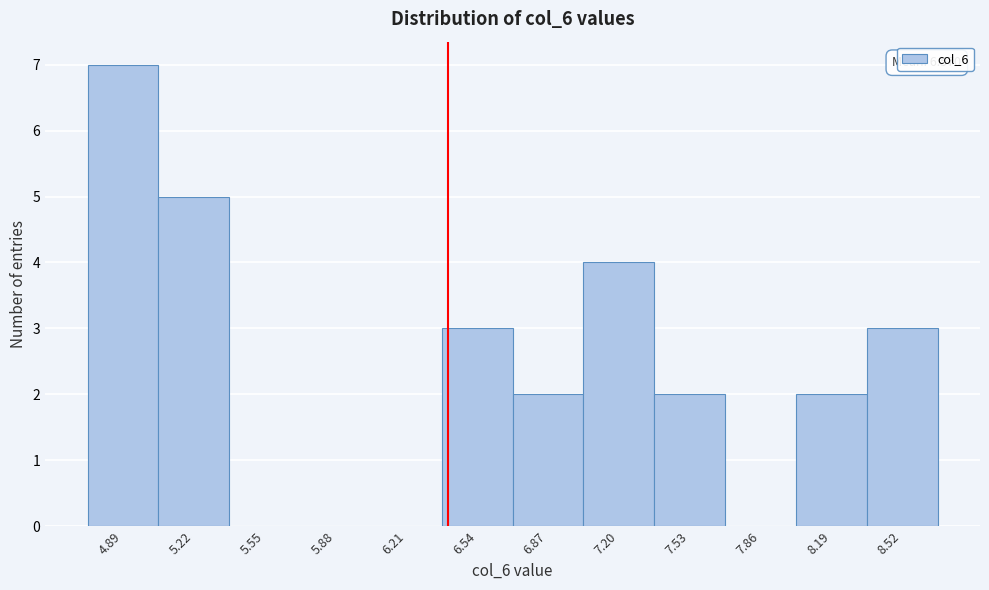

Reading left to right, what are all the values shown in this chart?

4.89=7	5.22=5	5.55=0	5.88=0	6.21=0	6.54=3	6.87=2	7.20=4	7.53=2	7.86=0	8.19=2	8.52=3